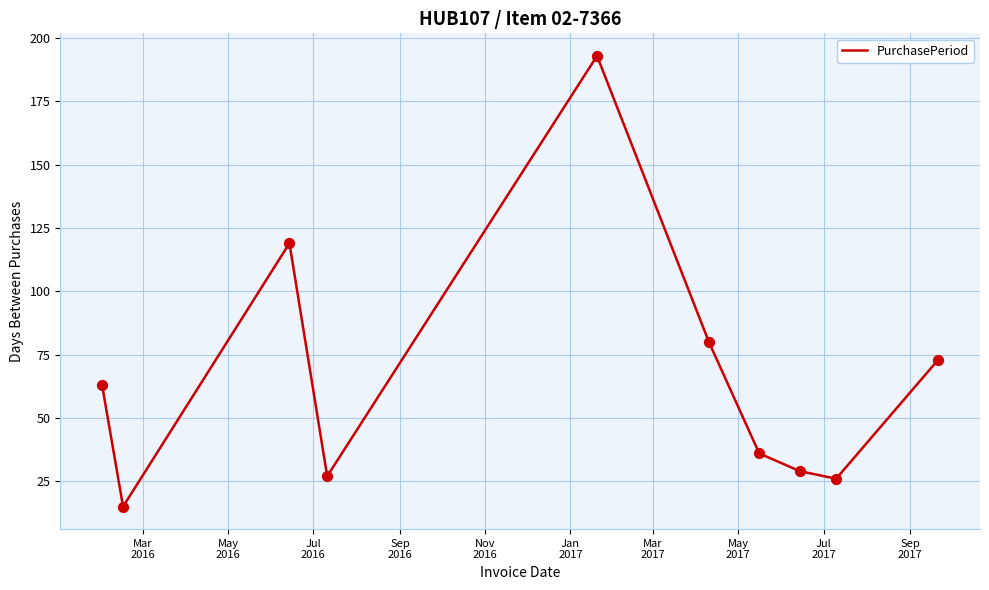

What is the difference between the maximum and minimum values?

178